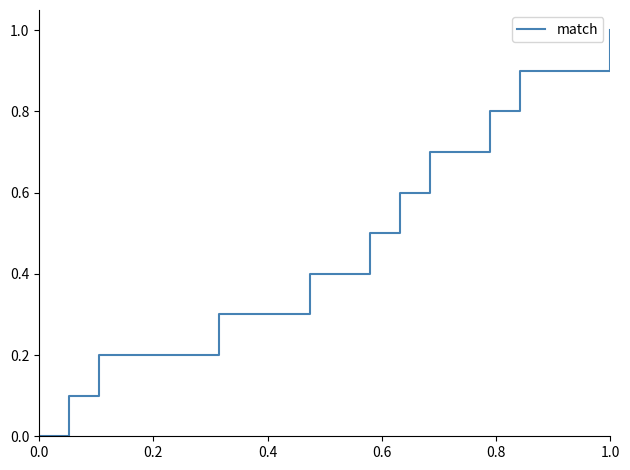

What is the greatest value displayed?

1.0